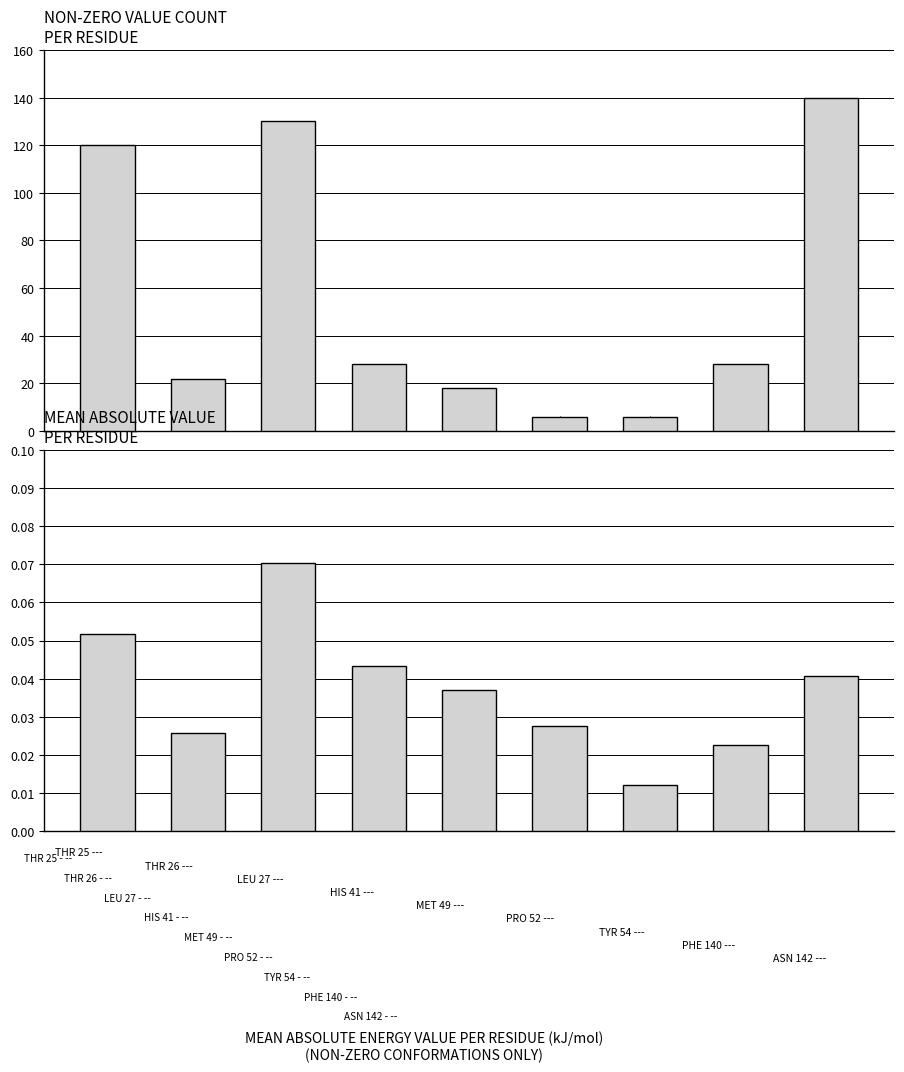

Which has a higher value, 5 or 4?

4